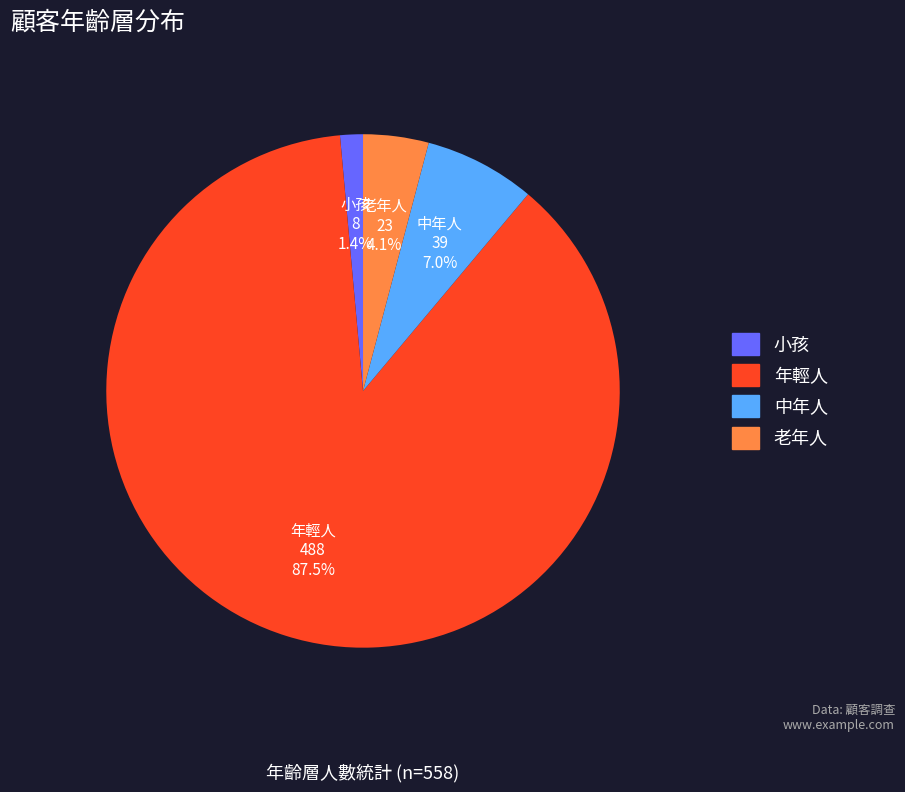

Which has a higher value, 老年人 or 中年人?

中年人